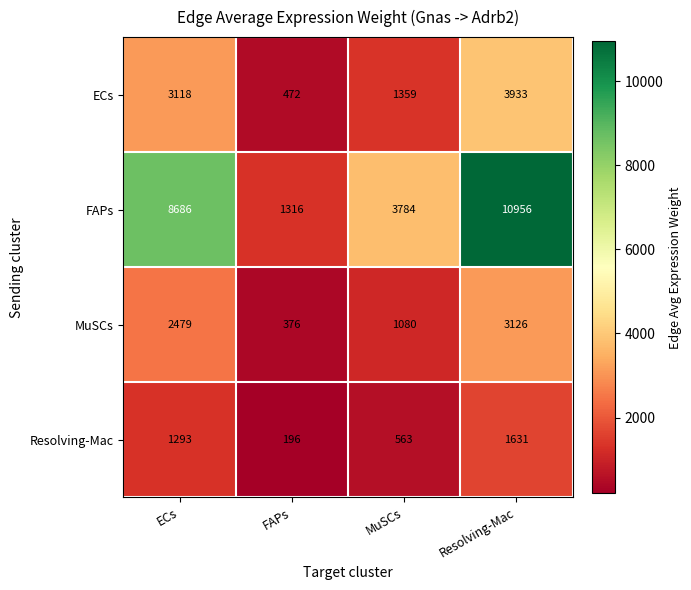

Rank the series at FAPs from highest to lowest value.

FAPs, ECs, MuSCs, Resolving-Mac